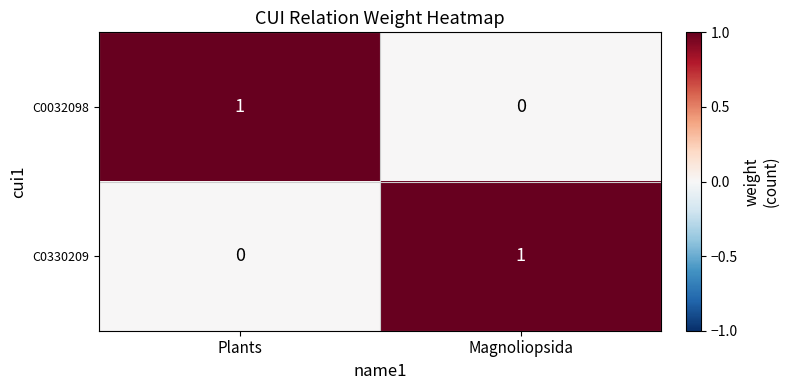

The value of C0330209 at Magnoliopsida is 2. True or false?

False